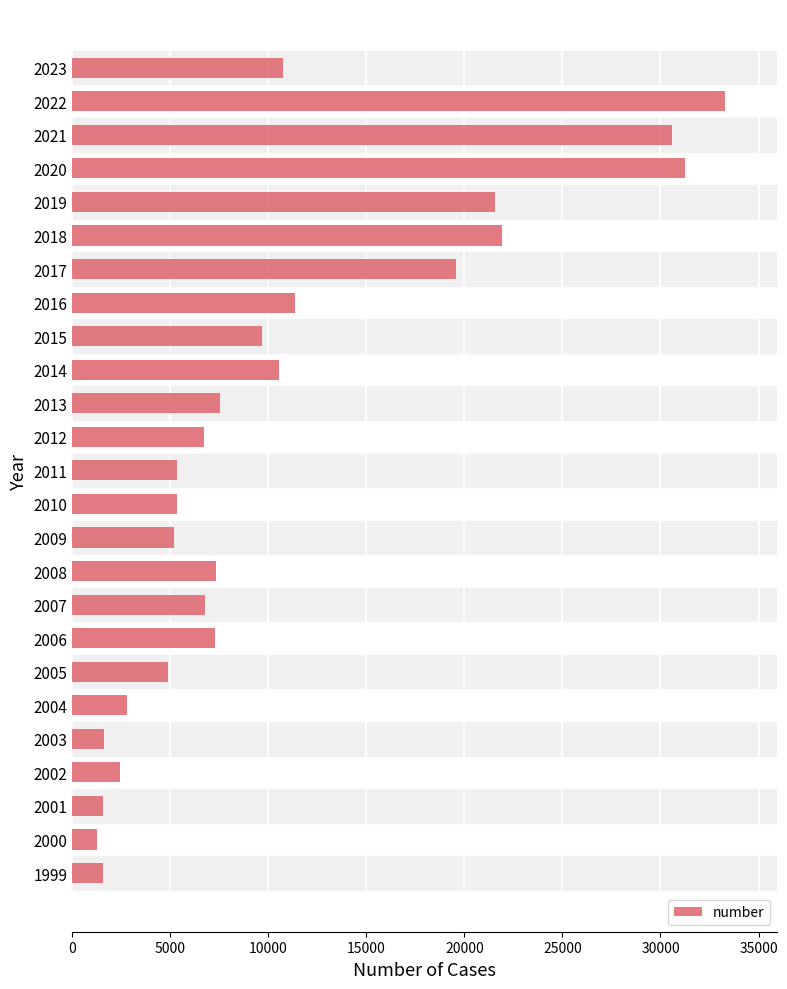

What is the smallest value displayed?

1243